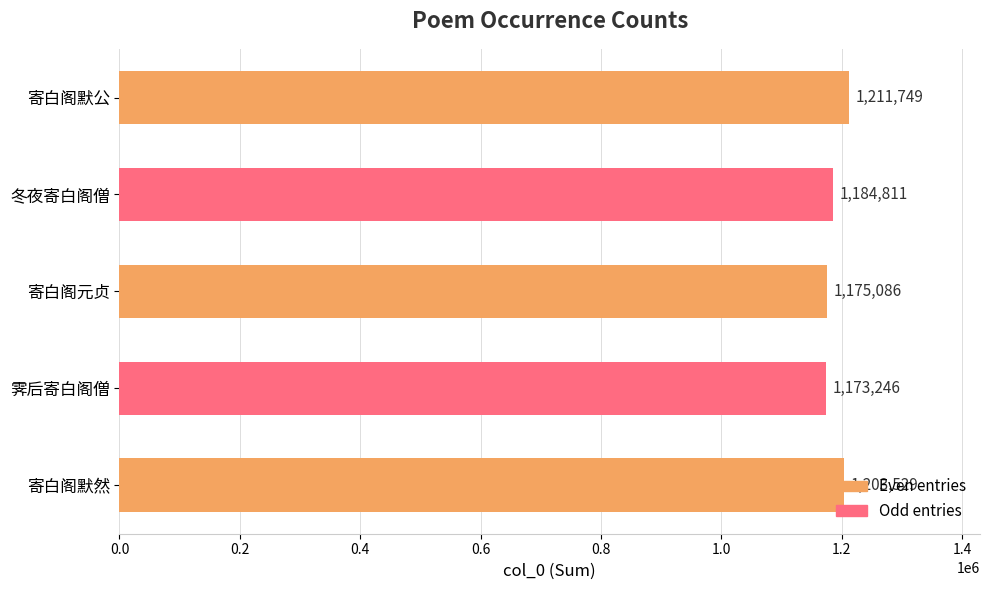

Are the bars grouped side by side (vs. stacked)?

No